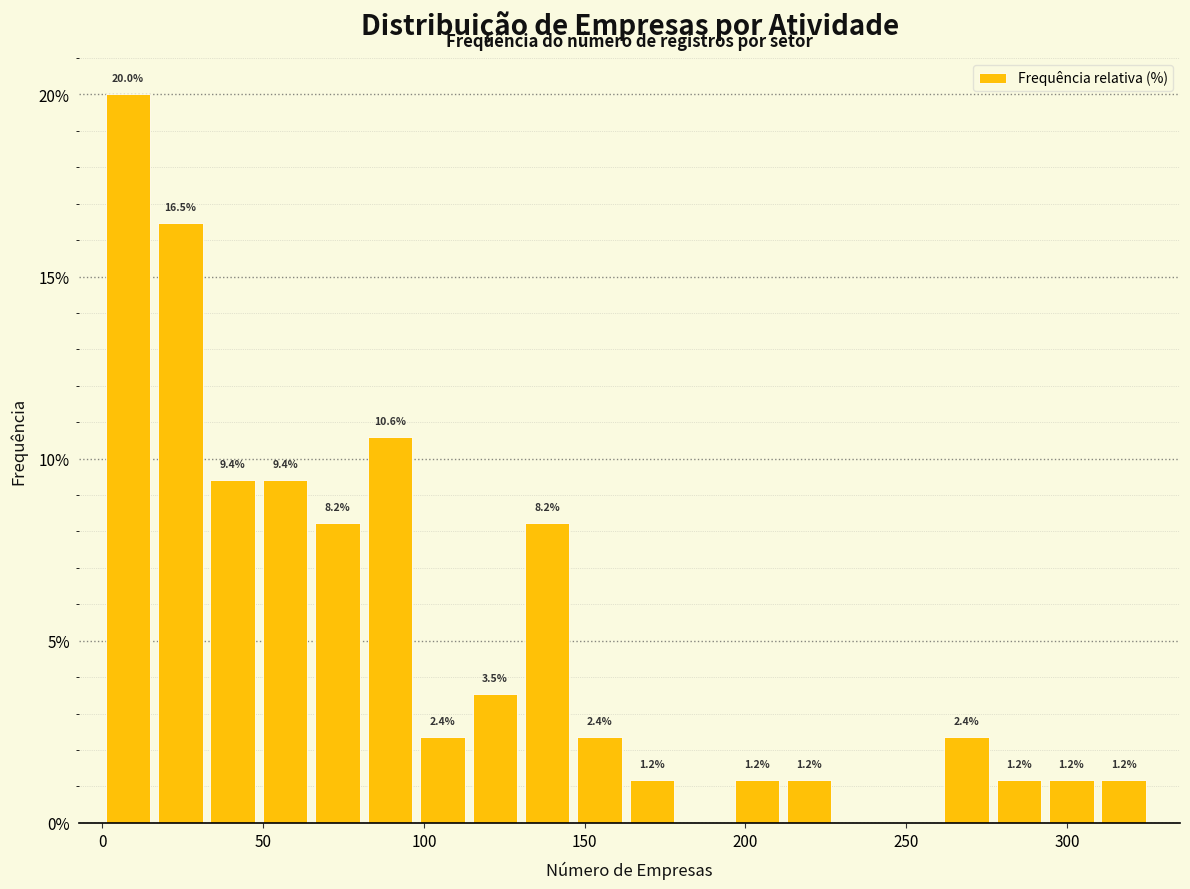

Around what value on the x-axis is the tallest bar? Give the approximate position of its centre, as read against the axis.

10